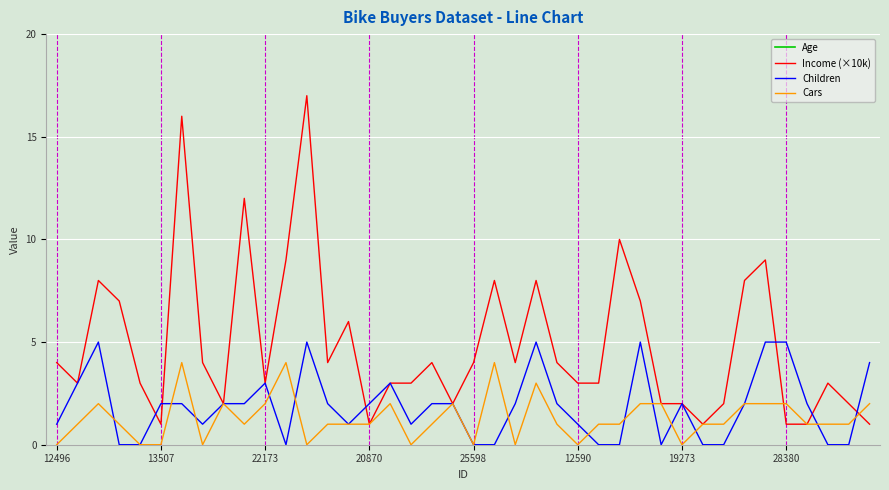

What is the highest value of the Children series?

5